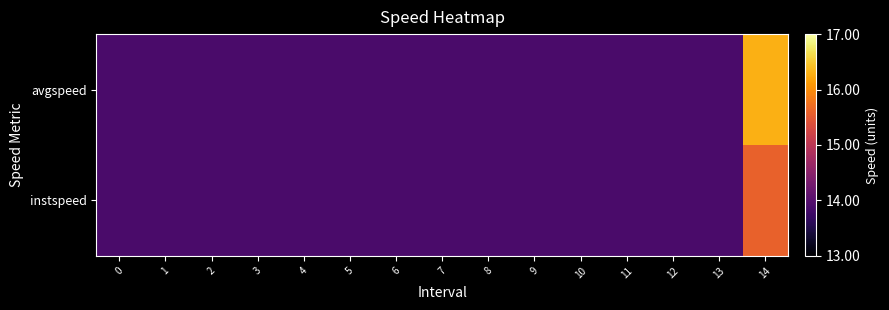

Which has a higher value, 1 or 10?

1